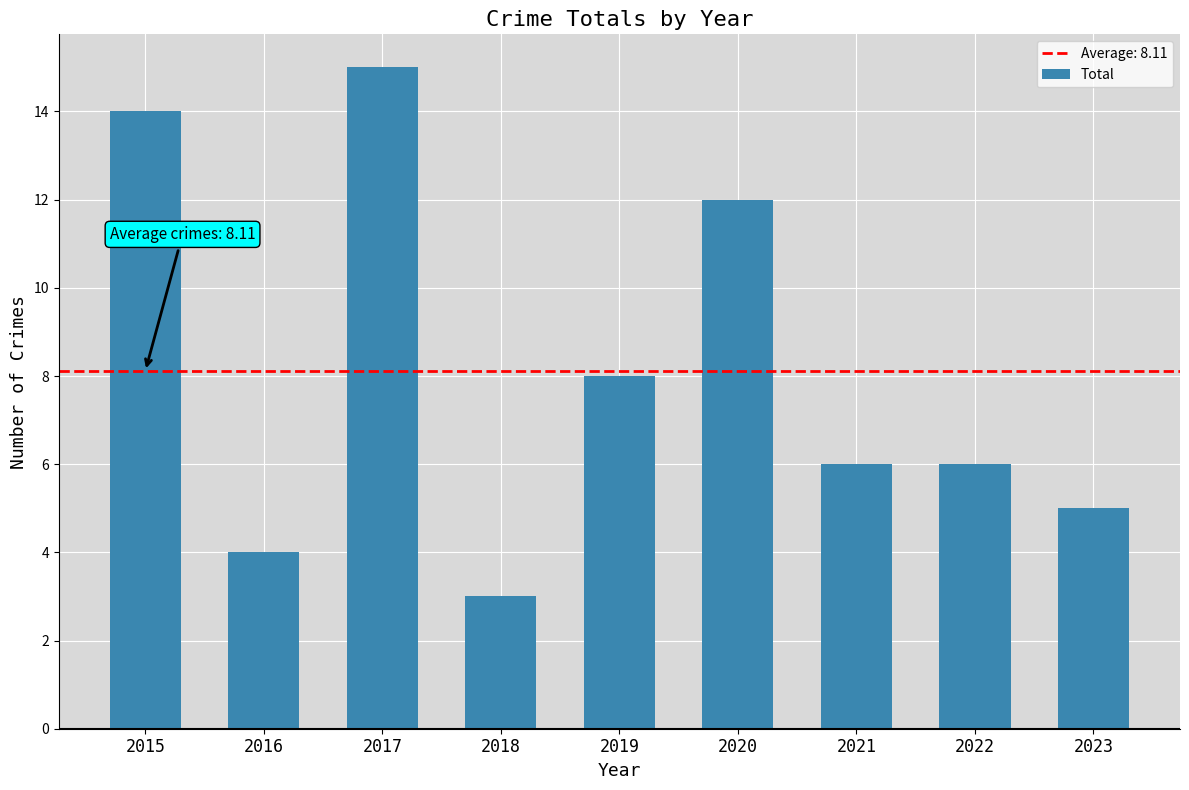

Reading right to left, extract all data points from this chart.

5	6	6	12	8	3	15	4	14